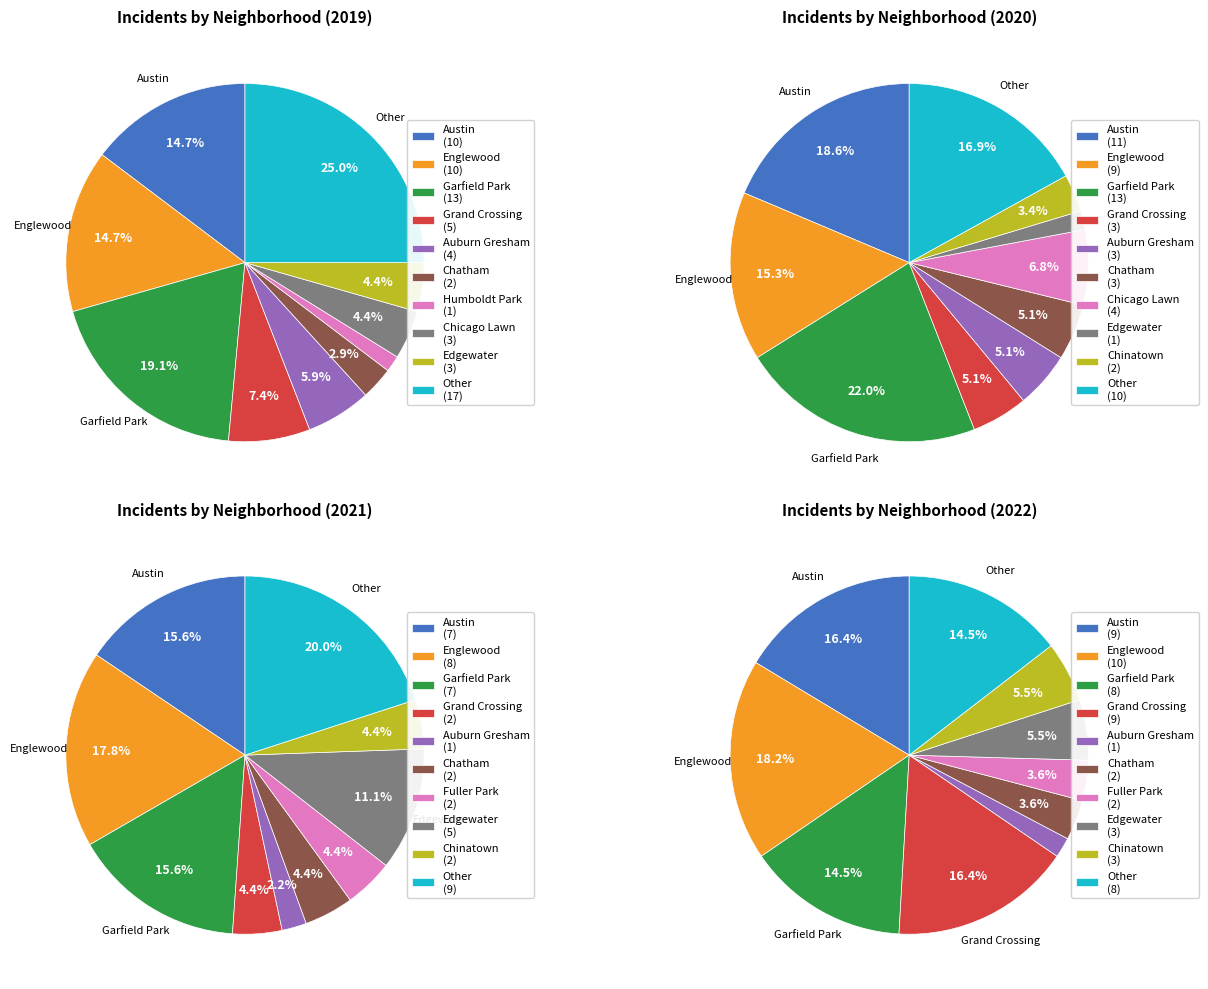

What is the smallest slice in the pie chart?

Humboldt Park